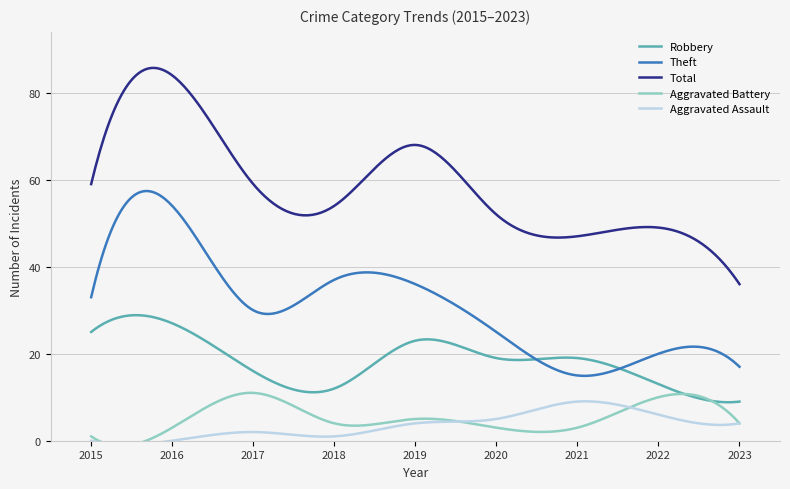

Count the number of categories in the chart.

9